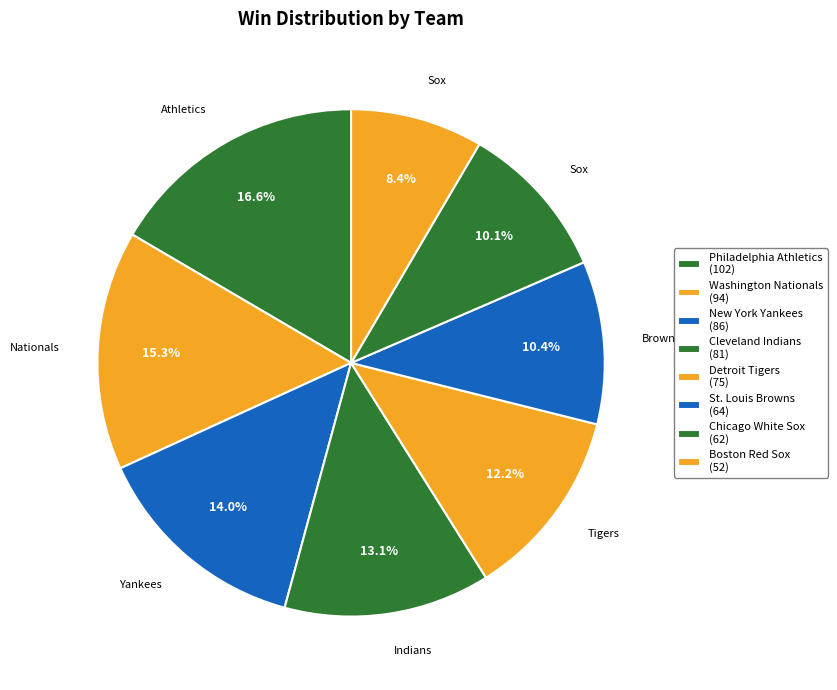

To the nearest percent, what portion does St. Louis Browns represent?

10%